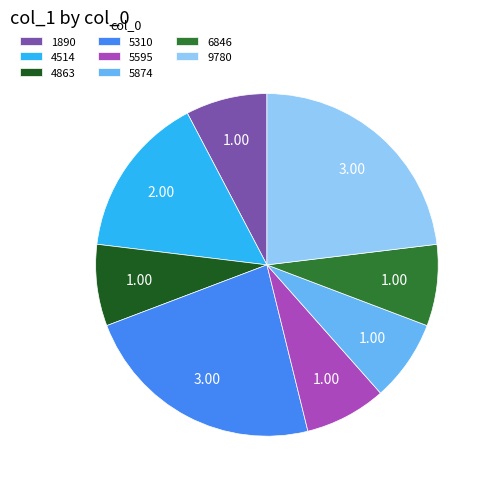

Which has a higher value, 5874 or 4514?

4514